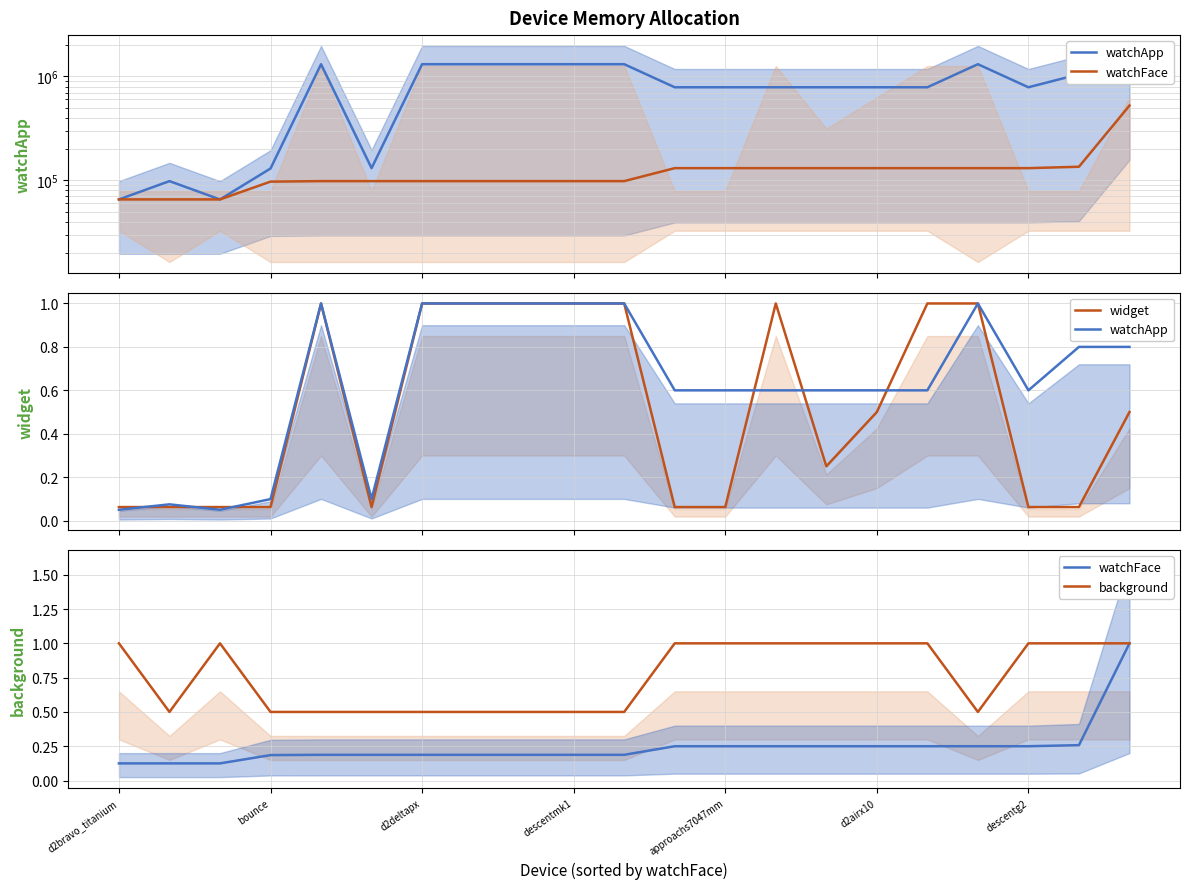

Between d2airx10 and 15, which series saw the biggest shift?

watchApp